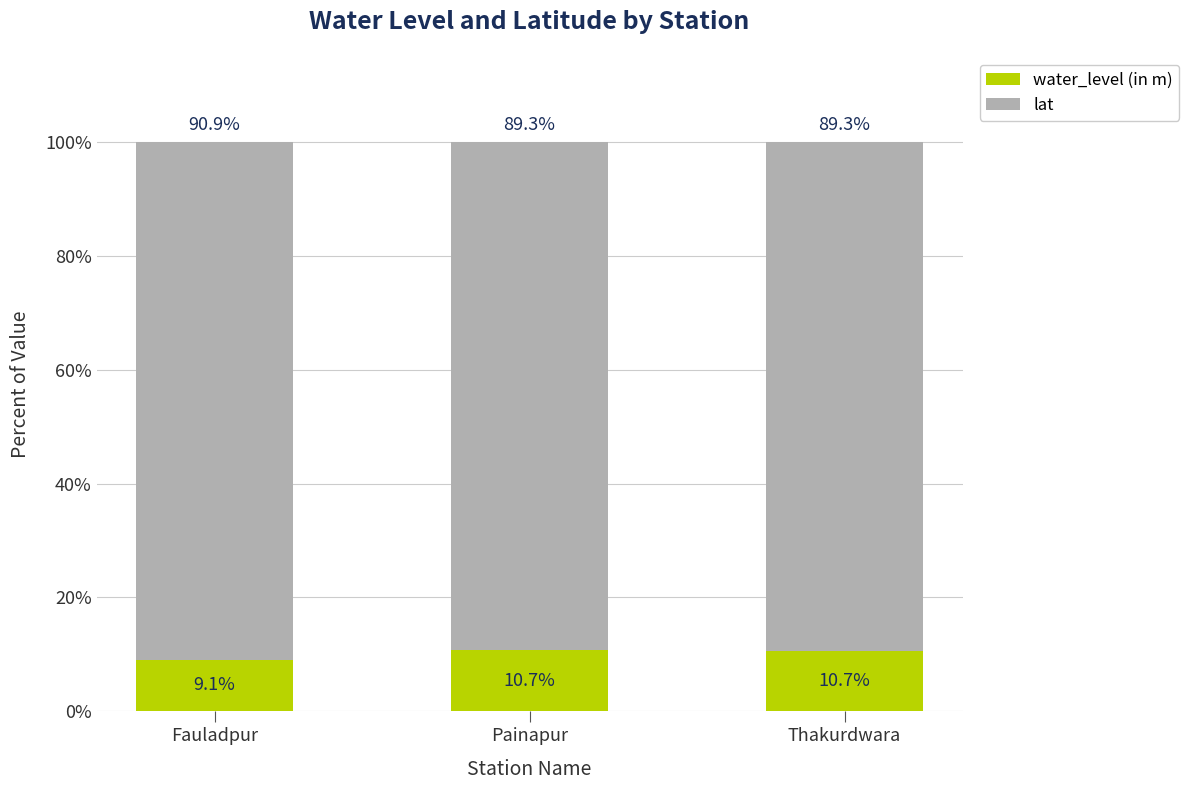

Reading right to left, list the values for the water_level (in m) series.

10.7	10.7	9.1